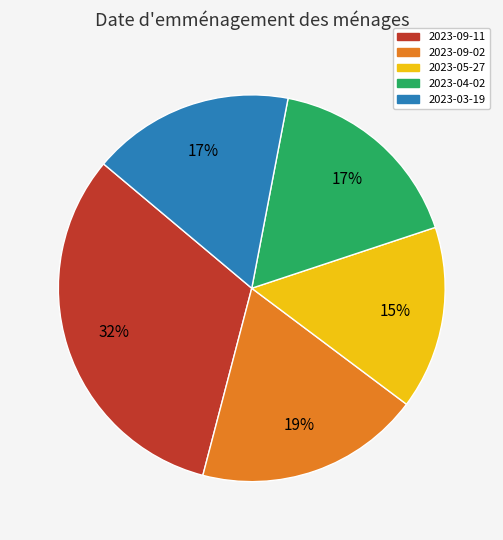

Is it true that 2023-09-02 is 11% of the pie?

False